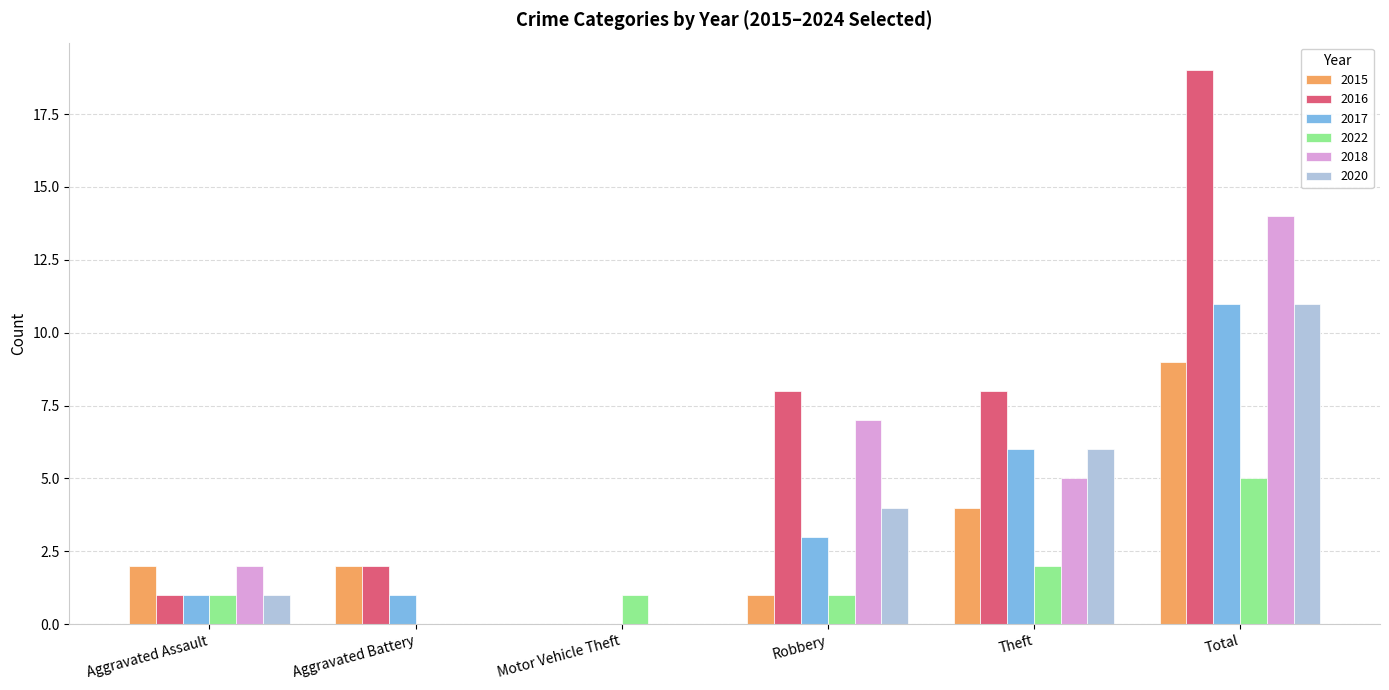

What is the sum of the 2015 values at Aggravated Battery and Theft?

6